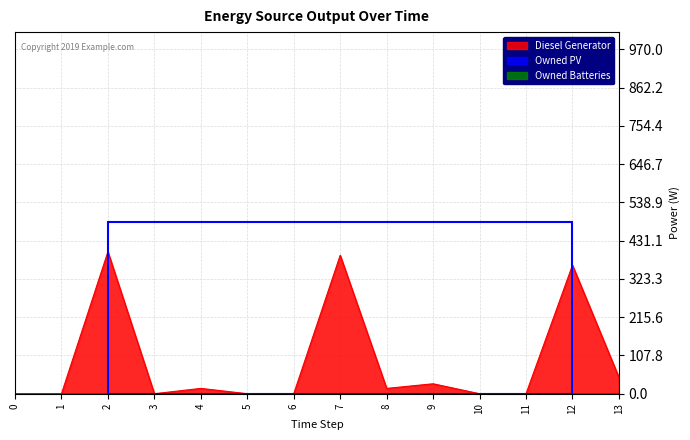

At how many categories does at least one series exceed 263?

3